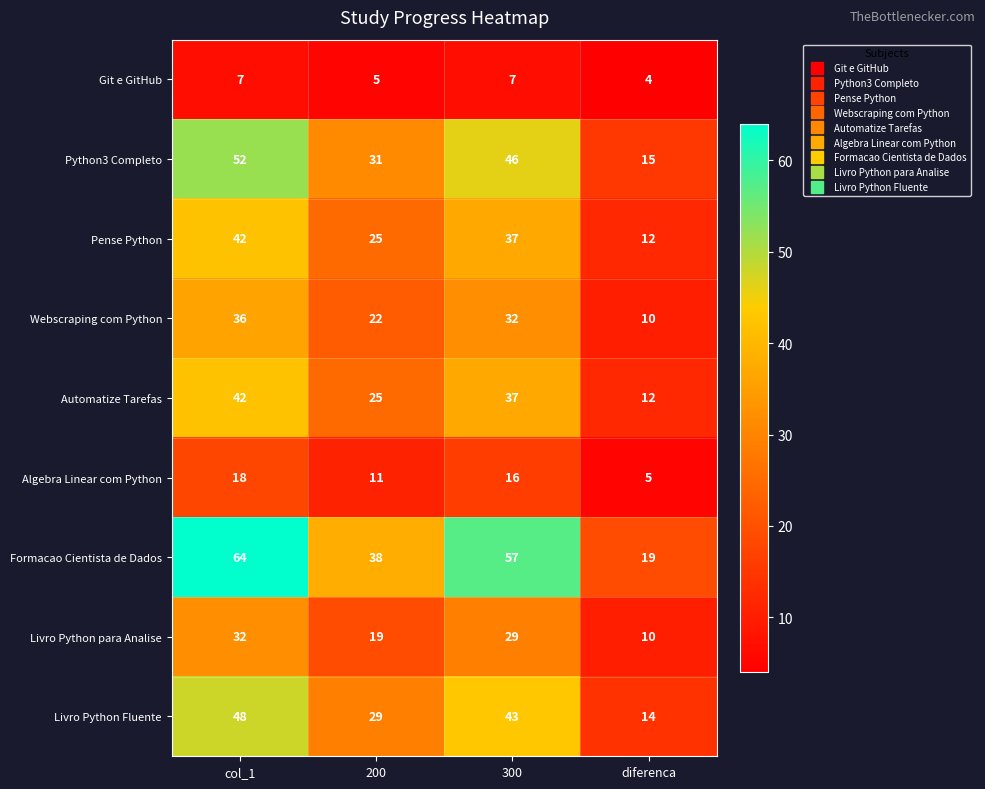

Which series has the widest spread of values?

Formacao Cientista de Dados